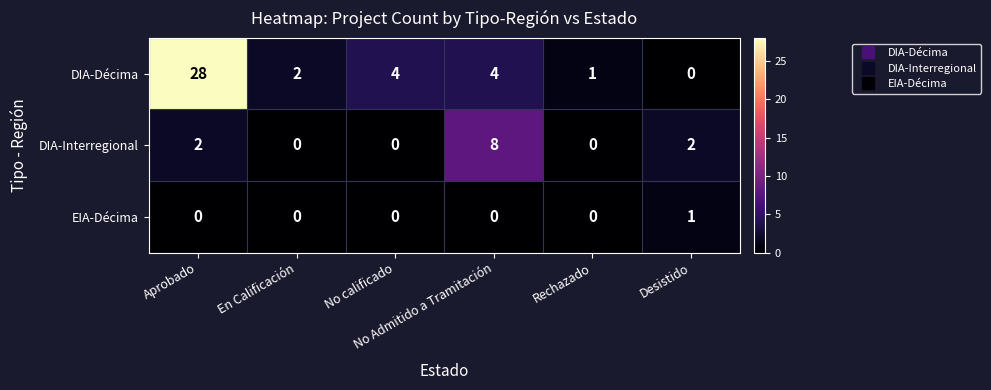

At which category is the sum across all series the highest?

Aprobado